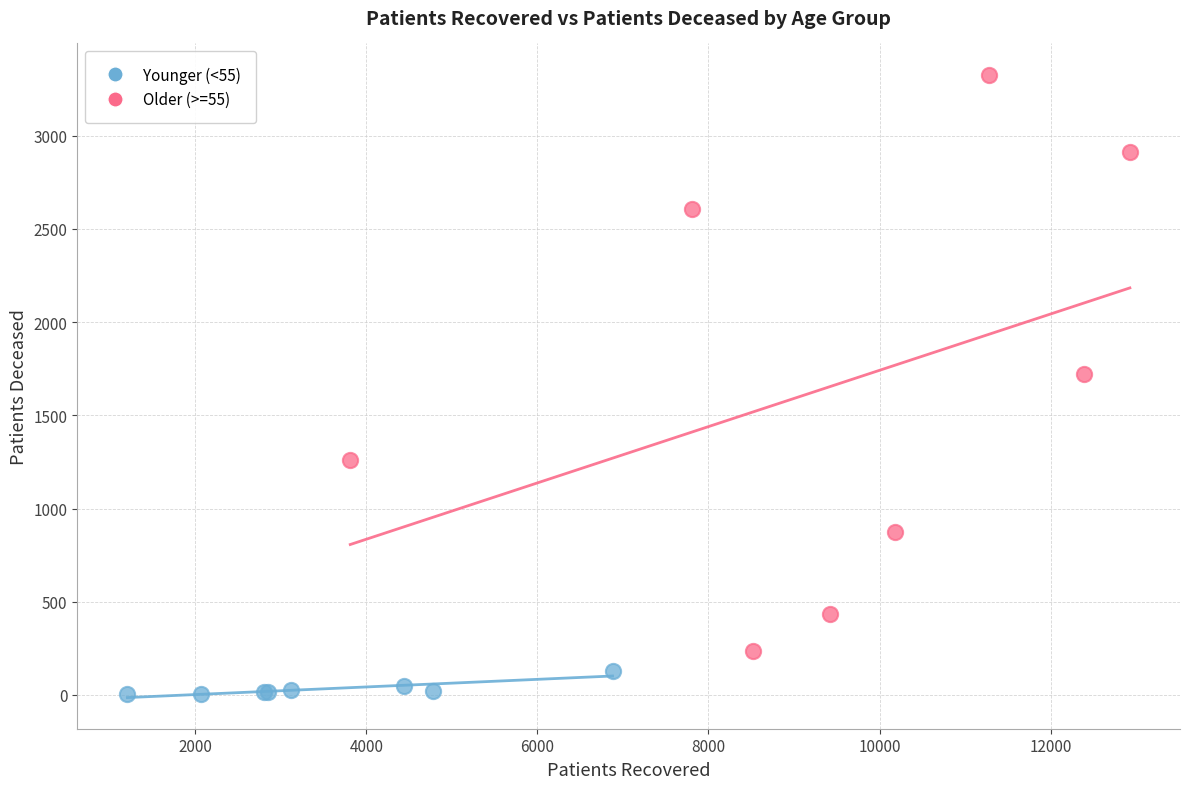

What are all the series names shown in the legend?

Younger (<55), Older (>=55)